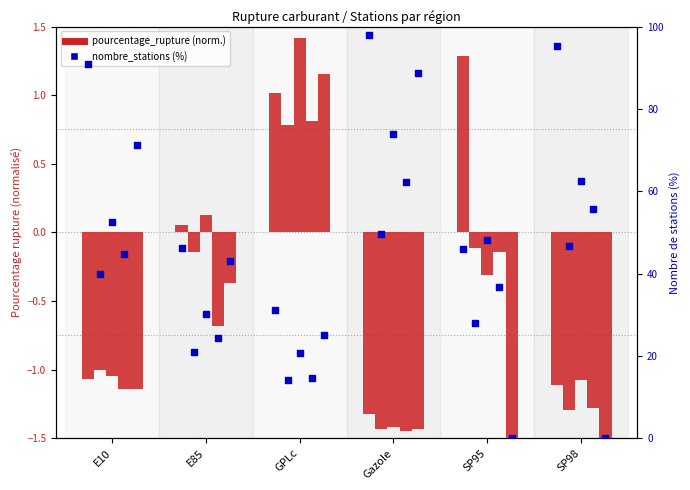

Which has a higher value, GPLc or SP95?

SP95